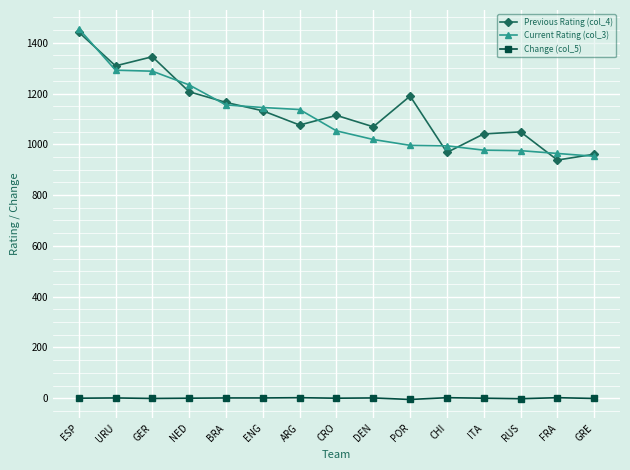

At NED, list the series in order from smallest to largest.

Change (col_5), Previous Rating (col_4), Current Rating (col_3)